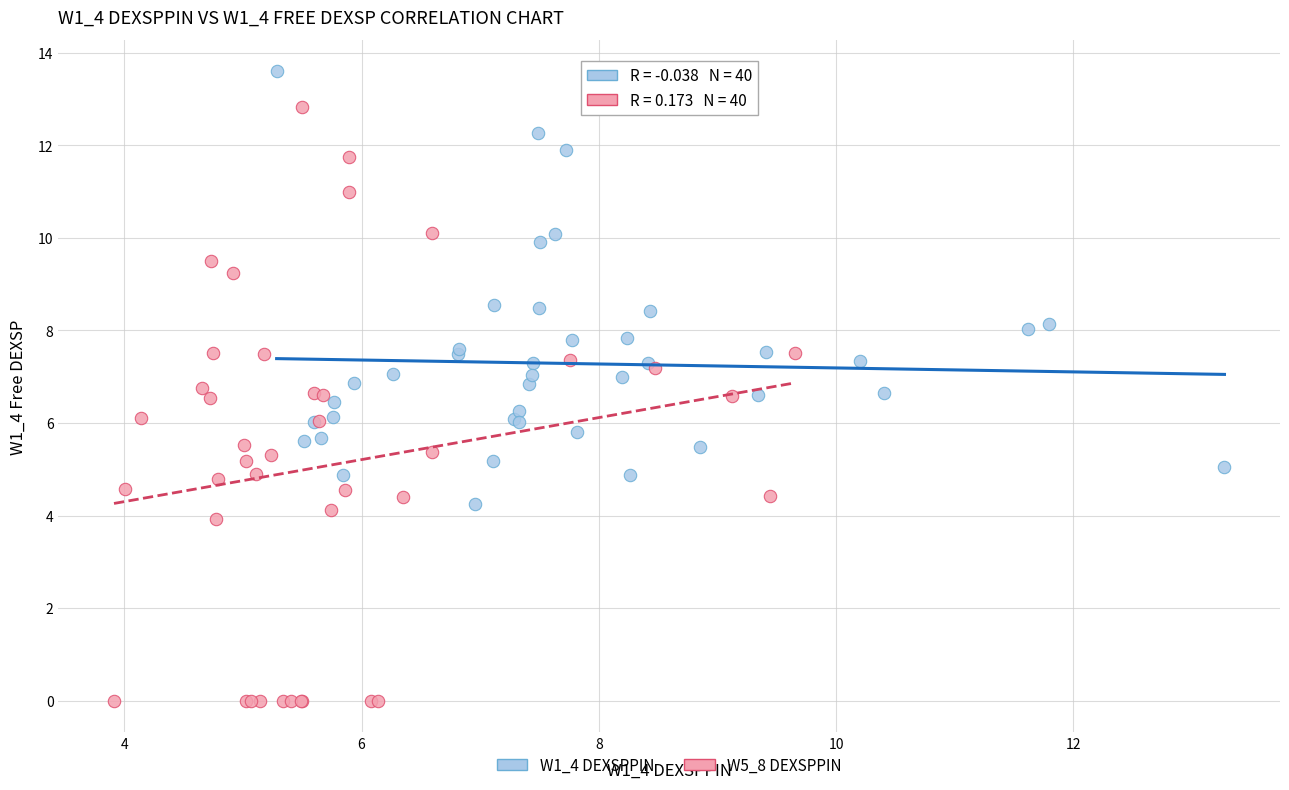

Which series reaches the minimum Y coordinate?

W5_8 DEXSPPIN